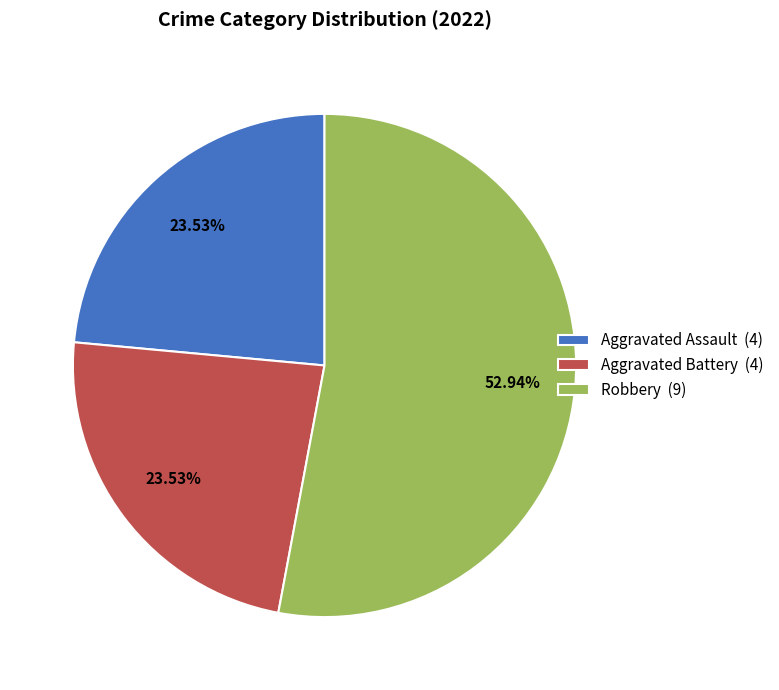

Which has a higher value, Robbery (9) or Aggravated Assault (4)?

Robbery (9)